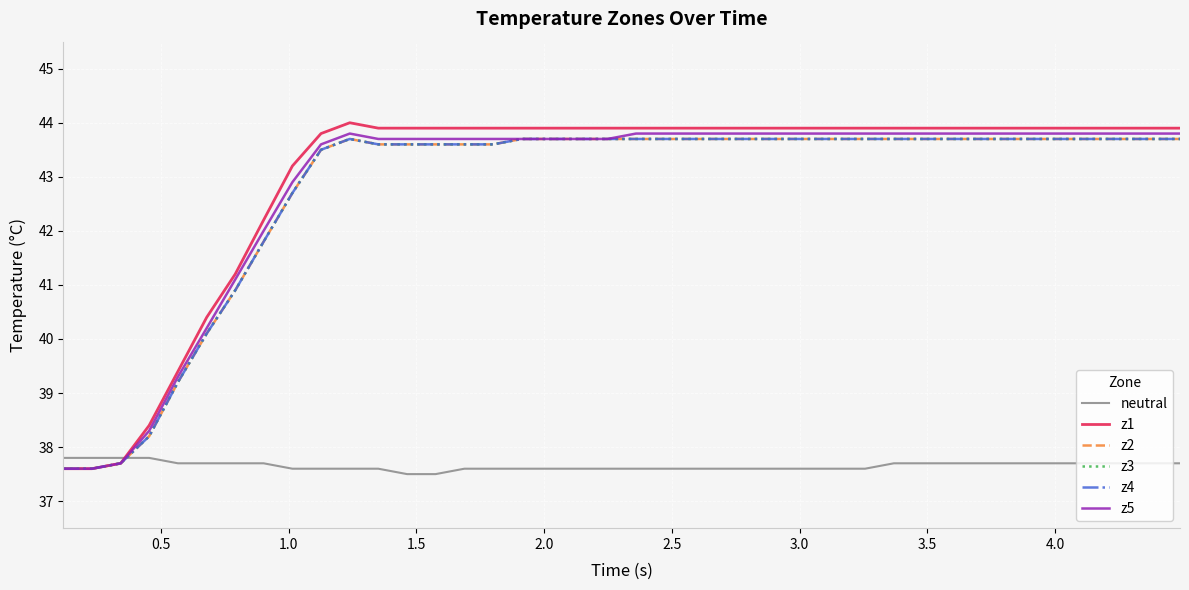

Is this an area chart (filled region under the line)?

No